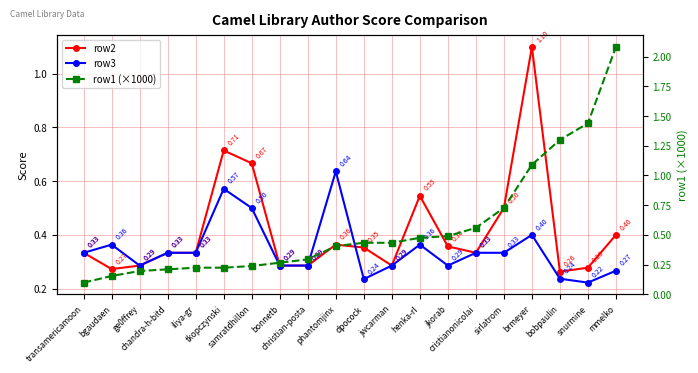

At which label does row3 reach its minimum?

snurmine